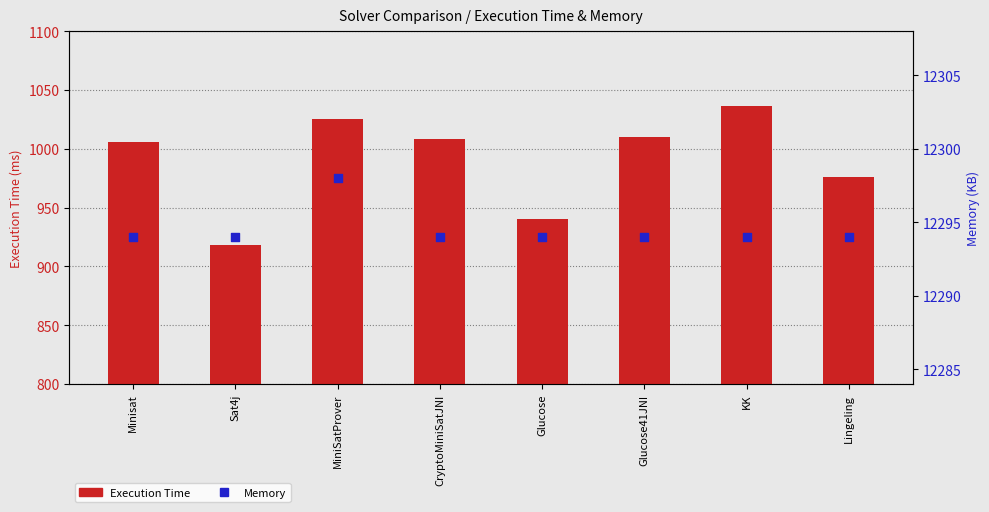

Which series has the widest spread of Y values?

Execution Time